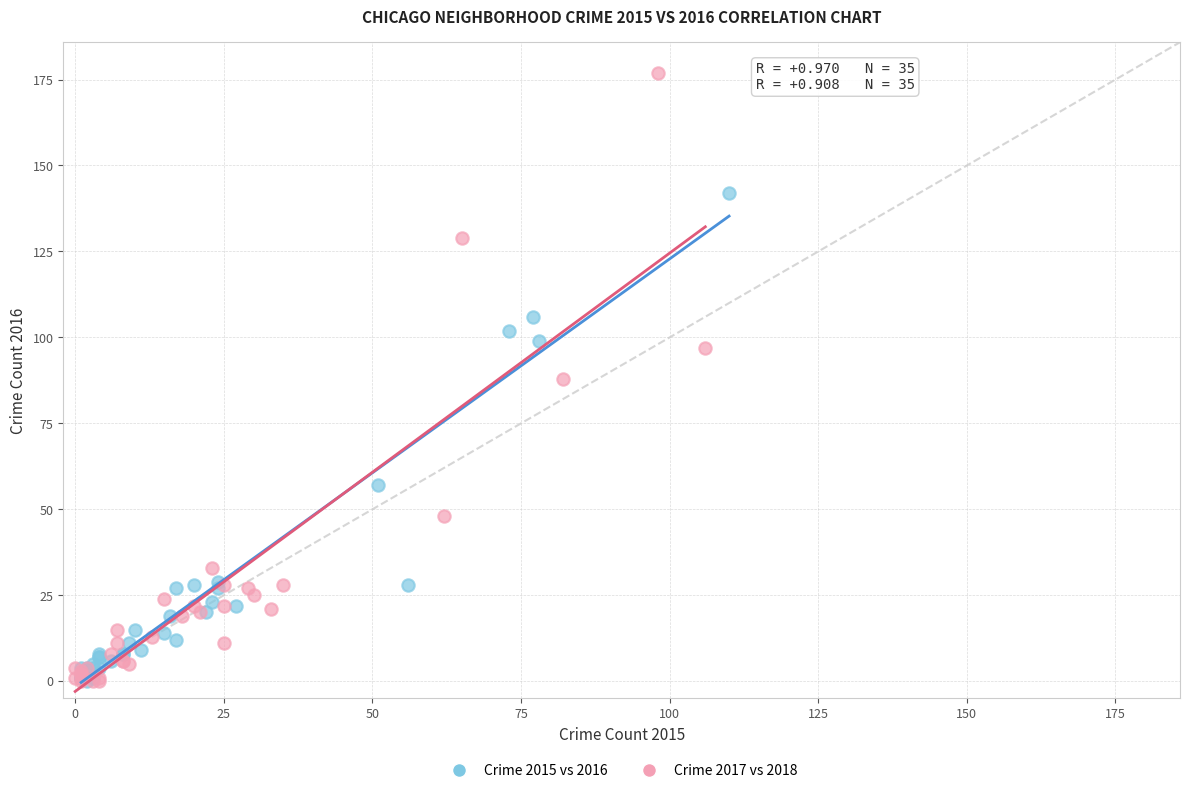

Which series reaches the maximum Y coordinate?

Crime 2017 vs 2018